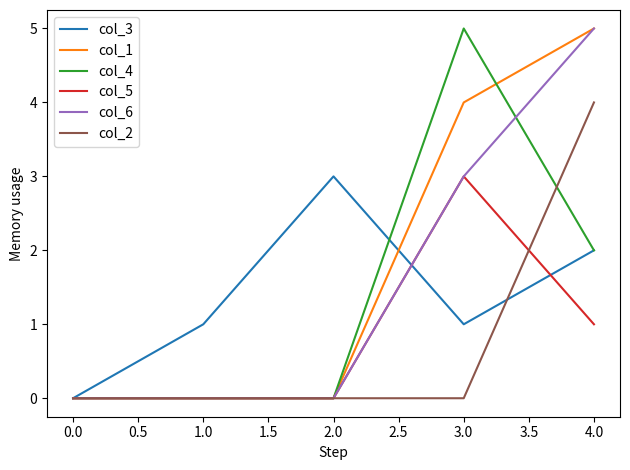

Between 1.0 and 3.0, which series saw the biggest shift?

col_4